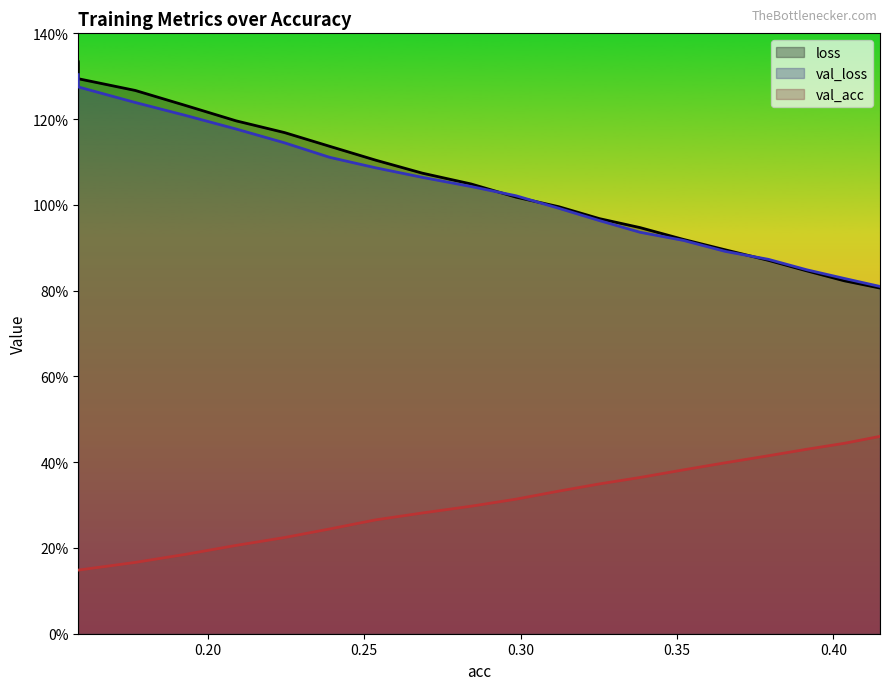

True or false: loss and val_acc intersect in this chart.

False